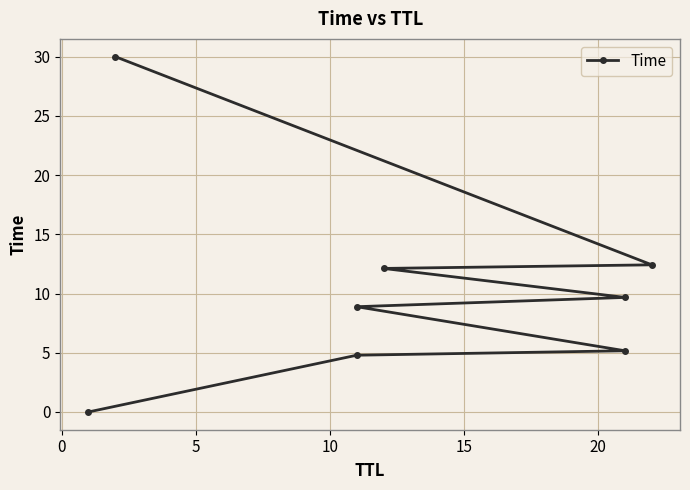

How many data points are above 9?

4